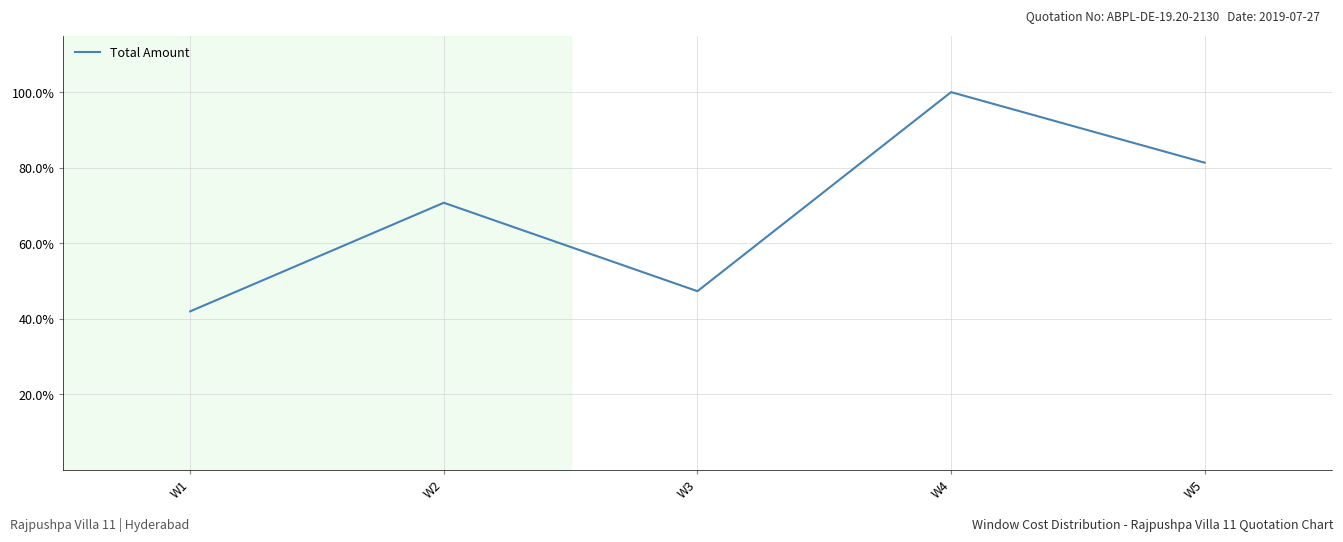

True or false: the data shows 100.0 at W4.

True